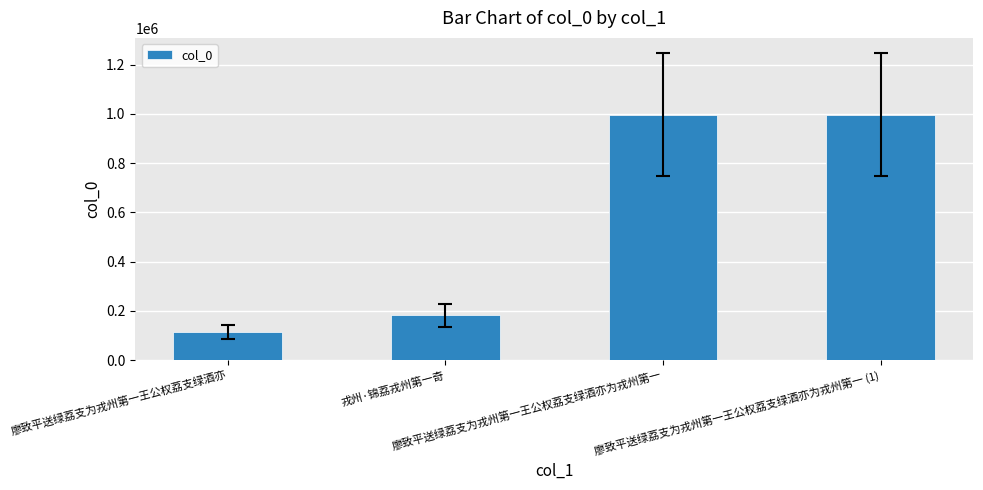

At which label is the value closest to 556107?

戎州·锦荔戎州第一奇